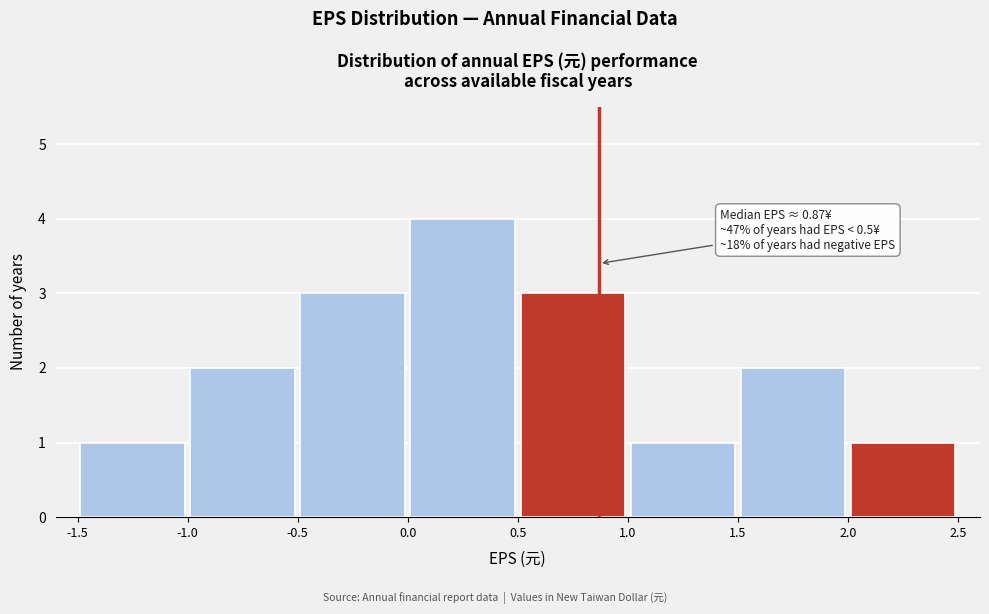

Which range on the x-axis has the tallest bar?

0.0 to 0.5